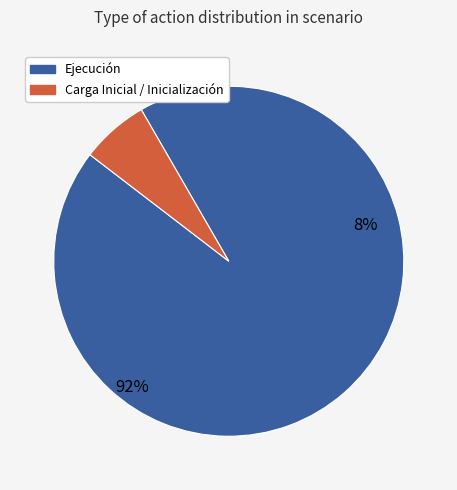

To the nearest percent, what percentage of the pie is Carga Inicial / Inicialización?

6%